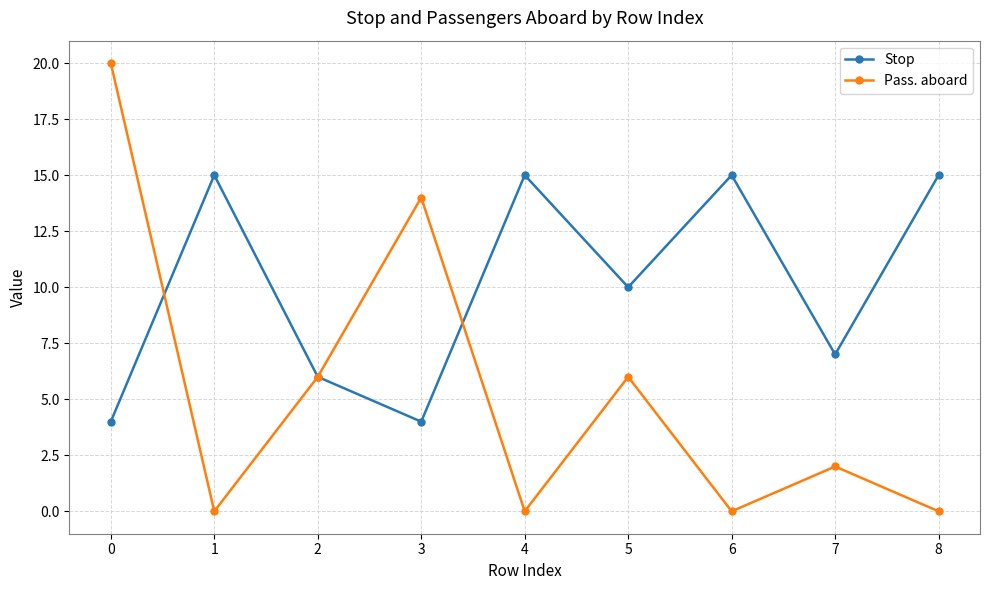

Does the chart display data point markers on the line(s)?

Yes